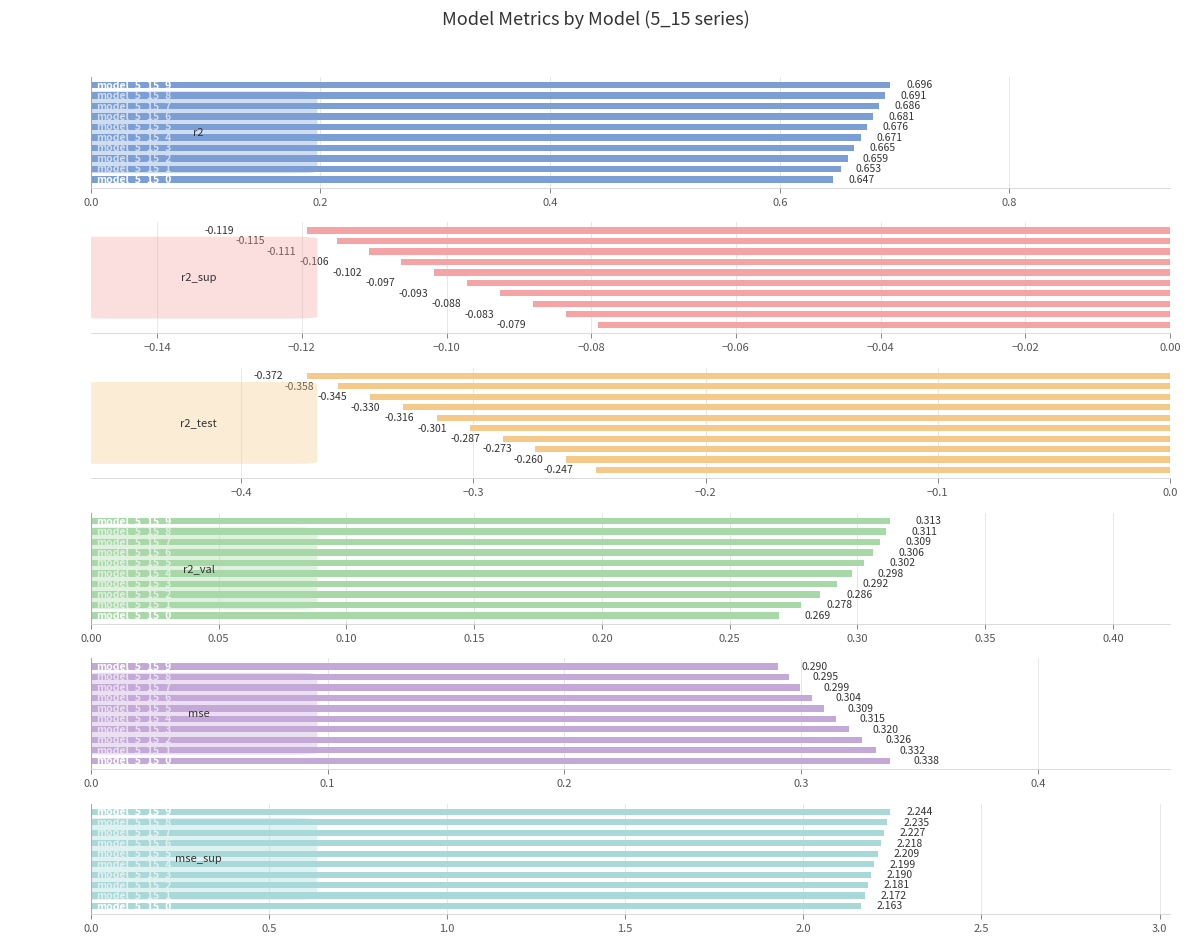

What is the minimum value for r2?

0.6